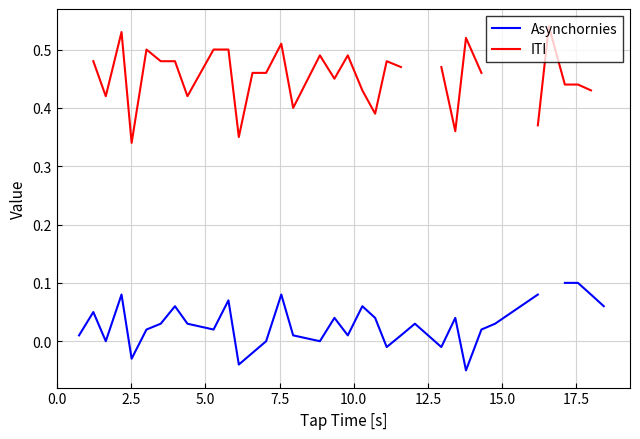

True or false: Asynchornies has more than 1 interior local peaks.

True